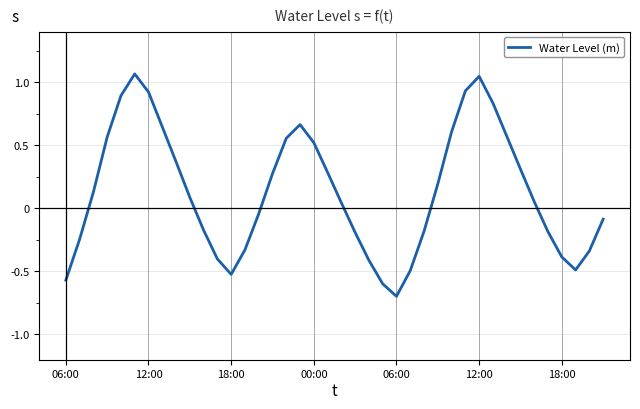

What is the minimum value shown in the chart?

-0.7